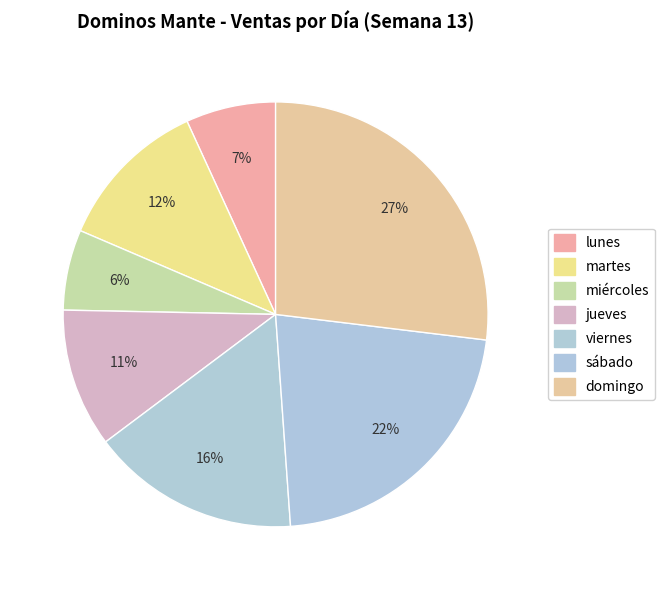

Which has a higher value, viernes or domingo?

domingo